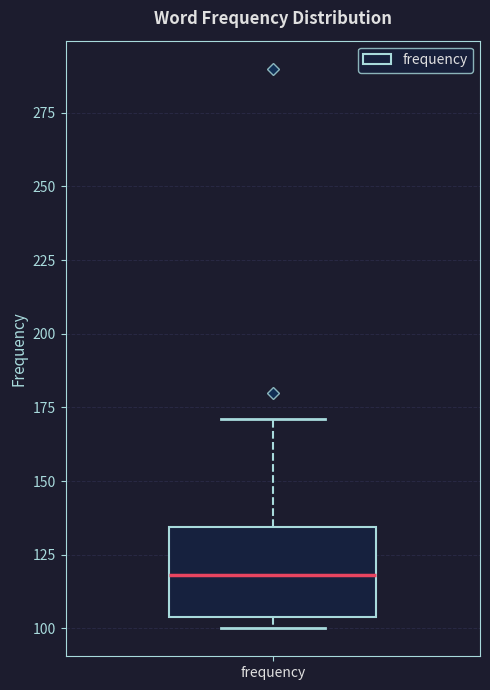

Where is the lower edge of the box for frequency on the y-axis? The values are not printed on the chart, so give them approximately, as read against the axis.

105